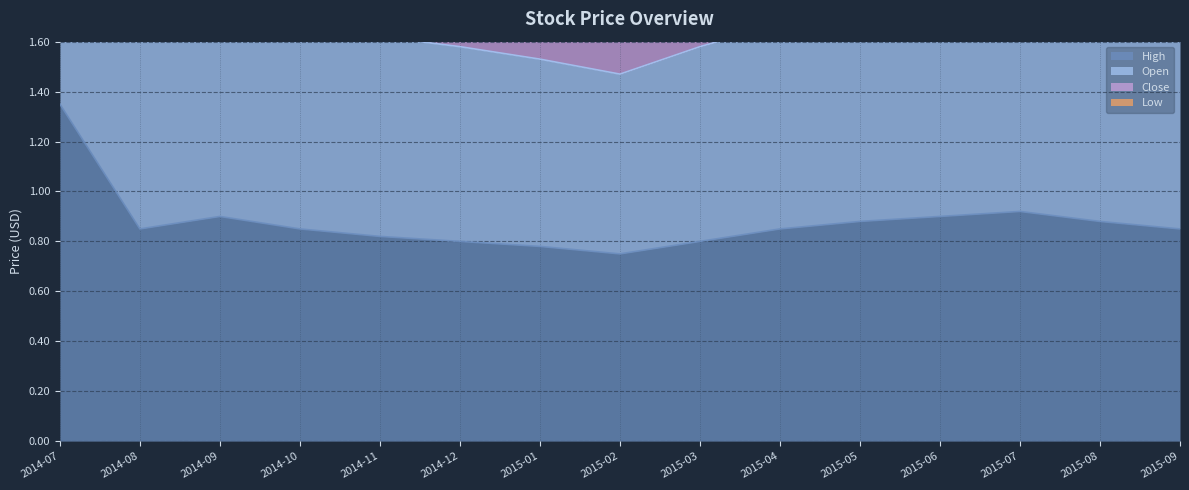

How many data points in Open are less than 3?

2